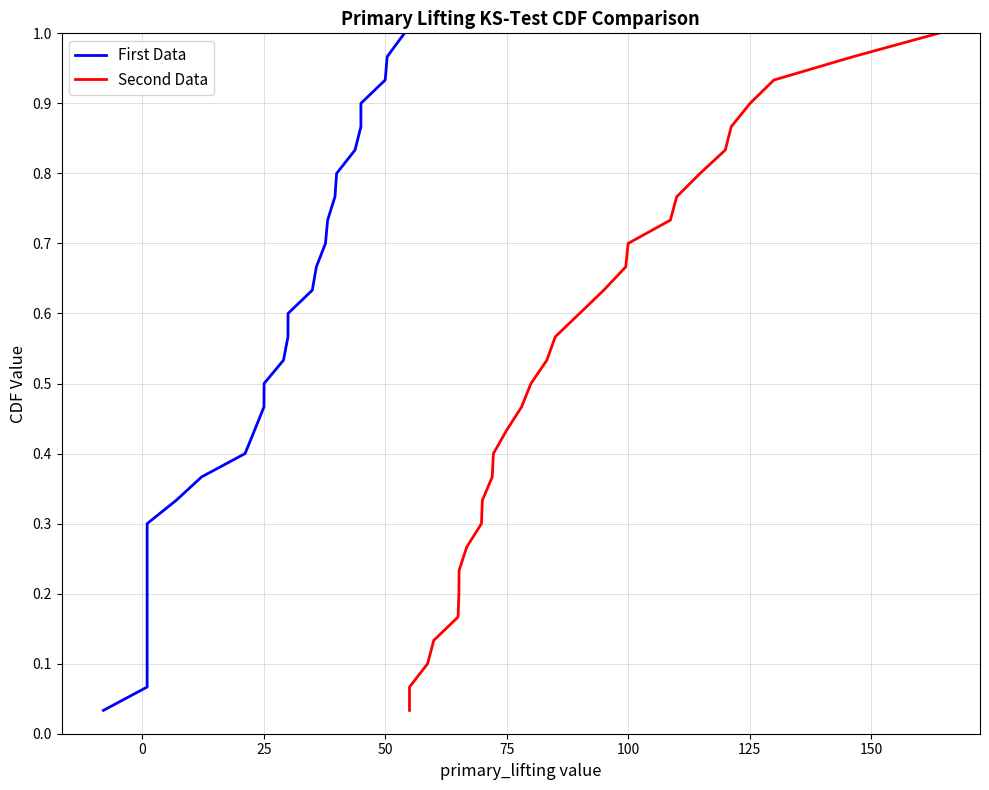

How many data points does each series have?

30